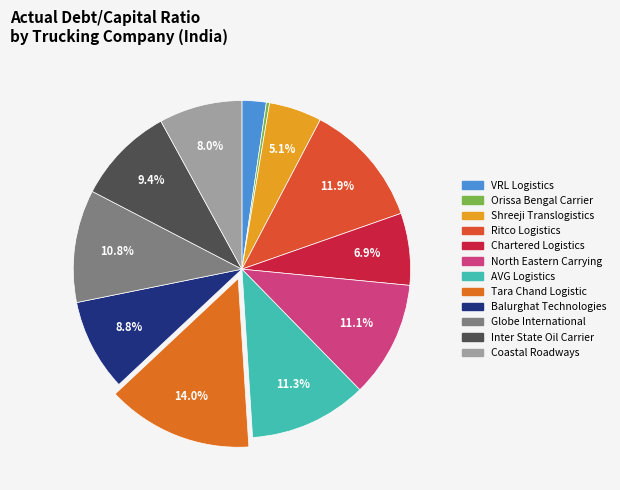

To the nearest percent, what is the difference between the largest and smallest slice percentages?

14%